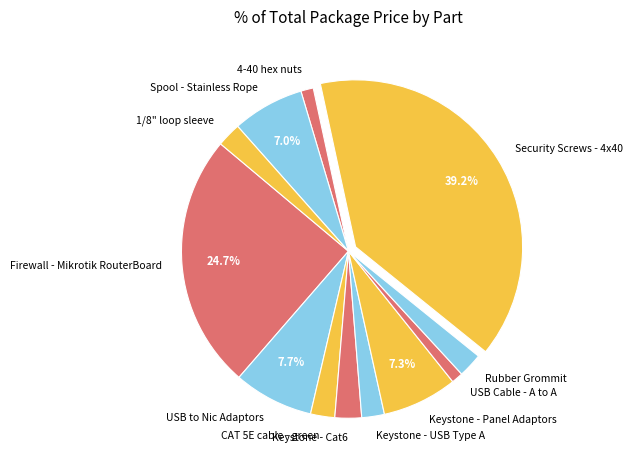

To the nearest percent, what percentage of the pie is Security Screws - 4x40?

39%